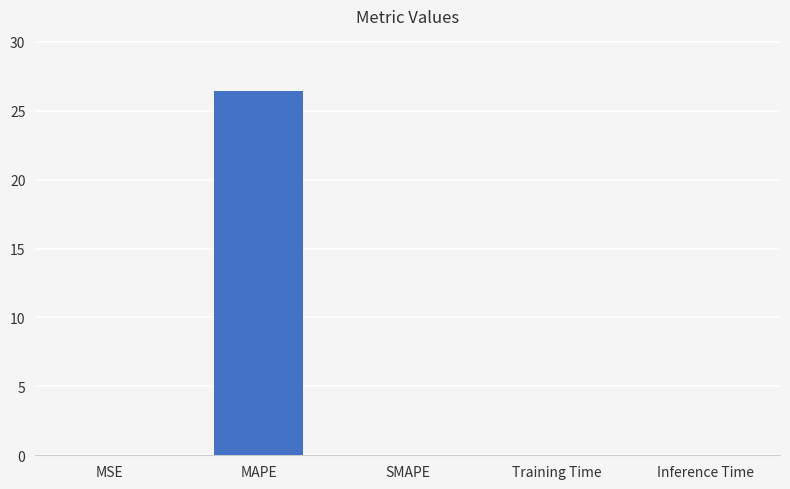

Is it true that the value at SMAPE is 15.2?

False